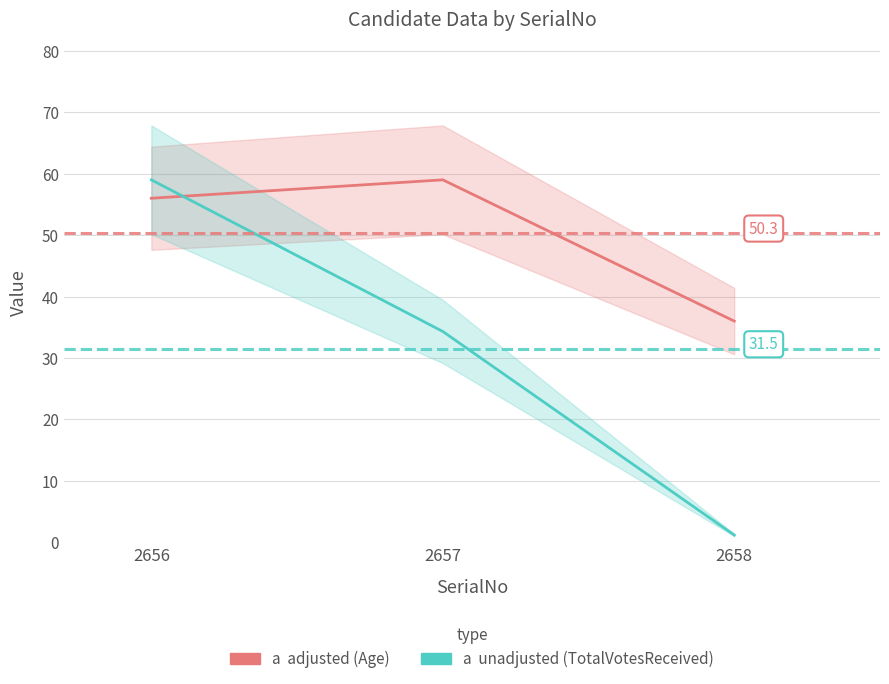

What is the value of the Age (adjusted) point at the 1st from the left?

56.0